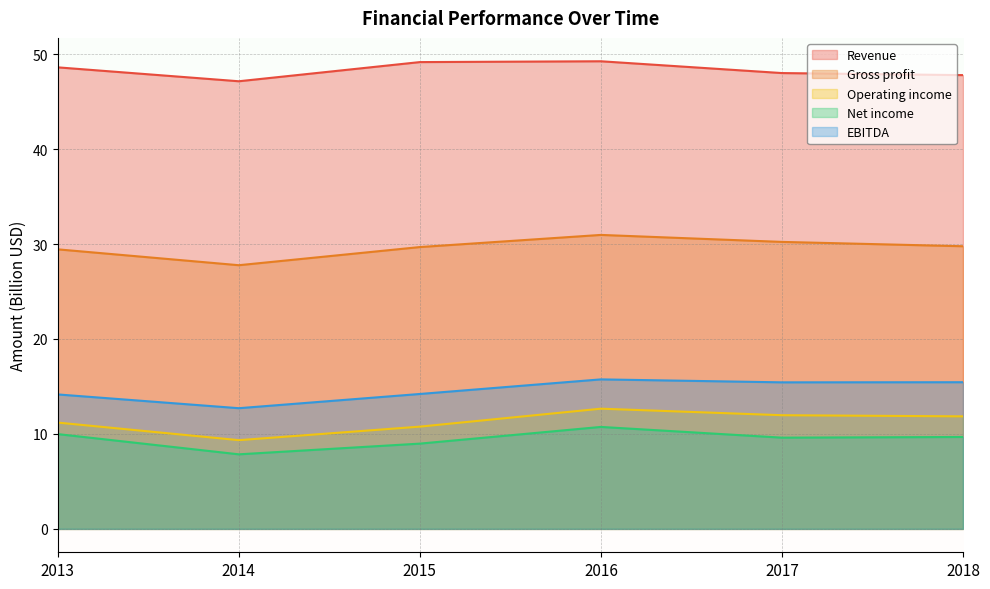

How many lines are shown in the chart?

5